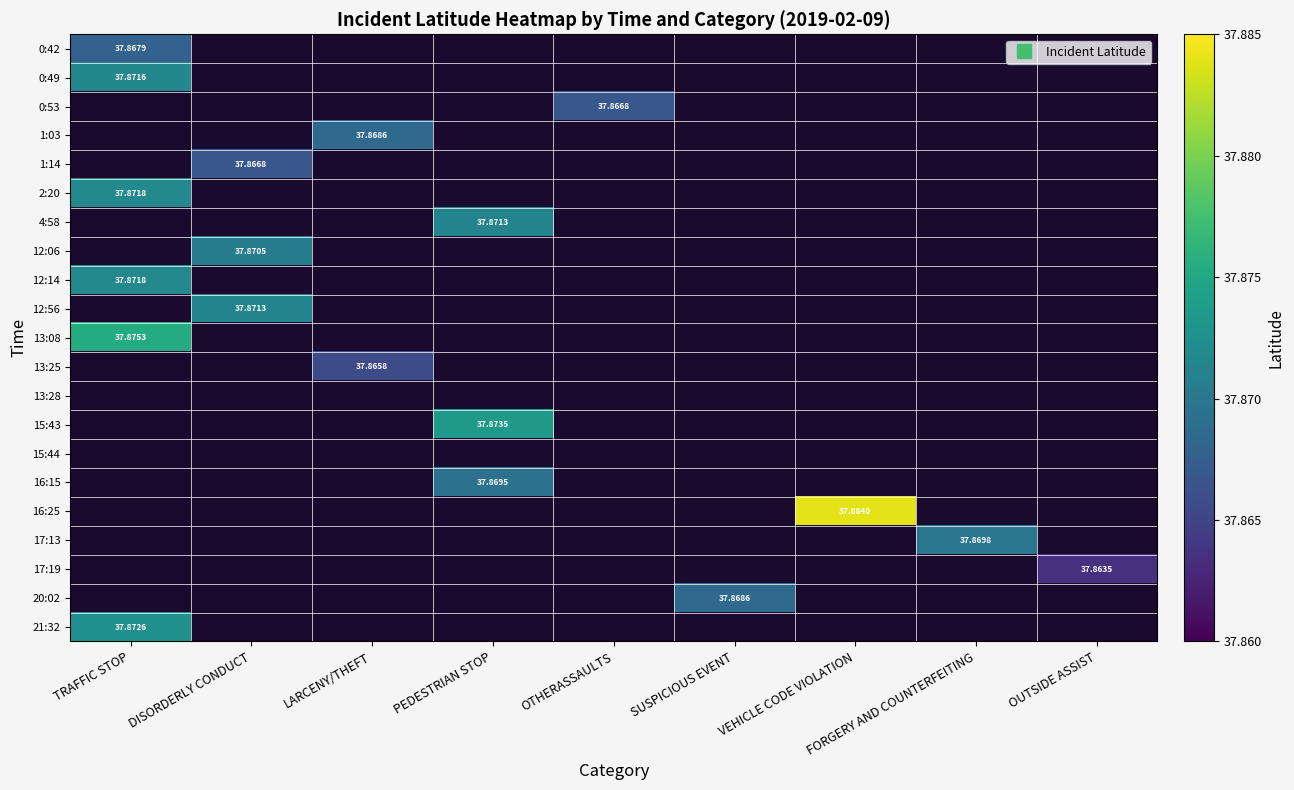

How many data points does each series have?

9